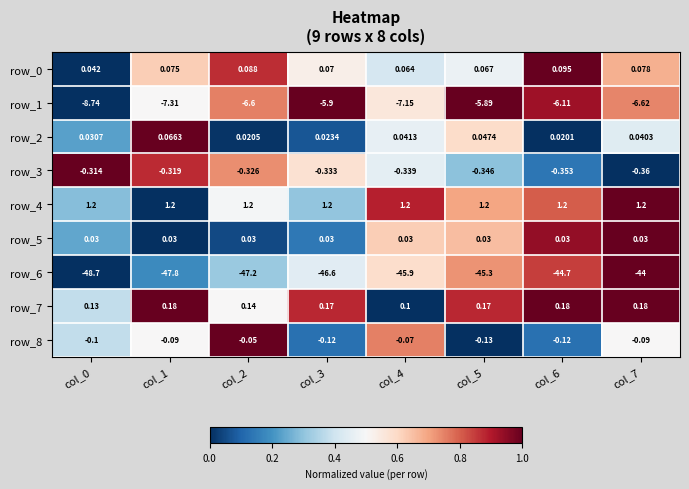

Is the value of row_1 at col_2 greater than the value of row_0 at col_5?

No